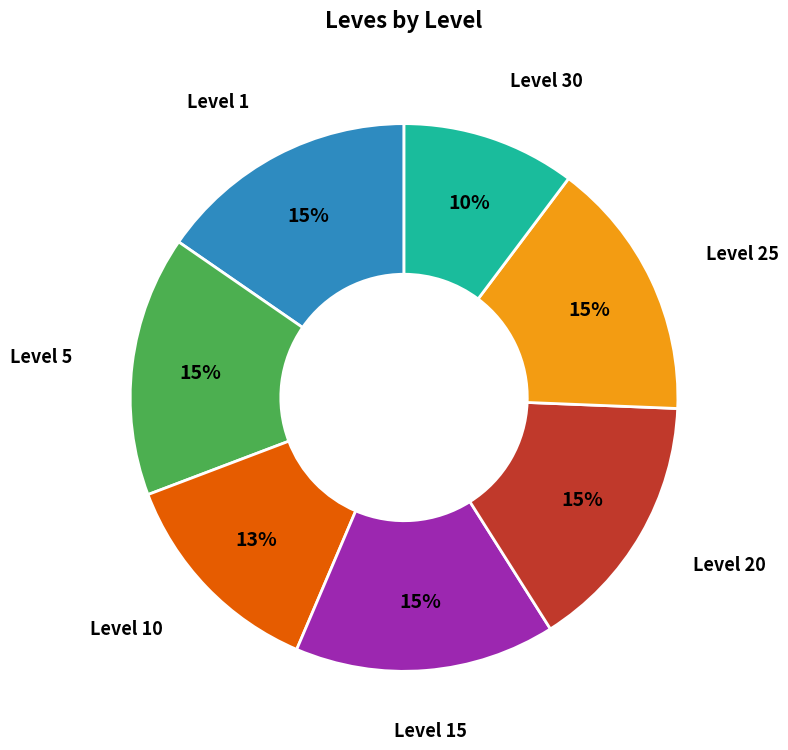

Does any single category account for the majority?

No